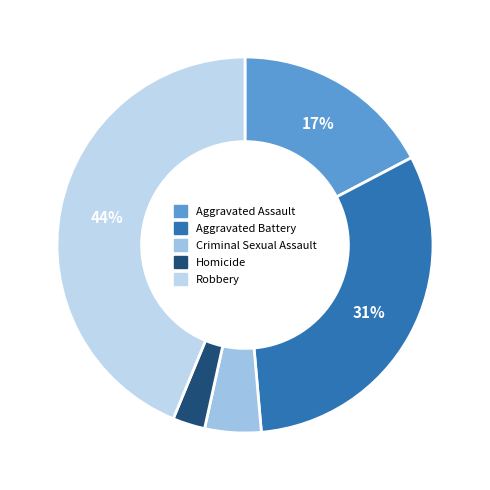

Combined, do Robbery and Homicide account for over 50%?

No